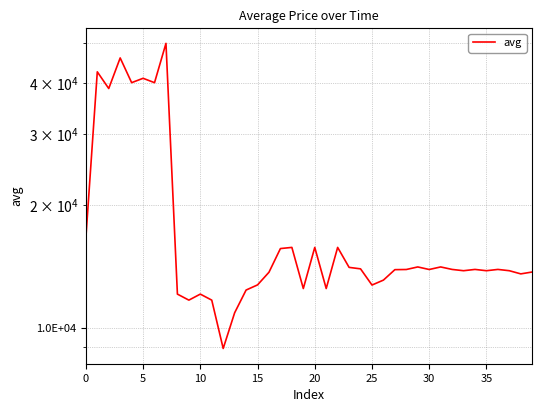

How many interior local peaks (higher than both neighbors) does the data have?

12